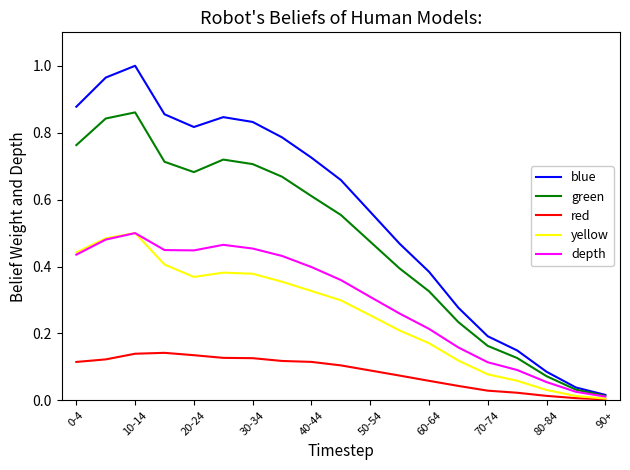

Is this an area chart (filled region under the line)?

No